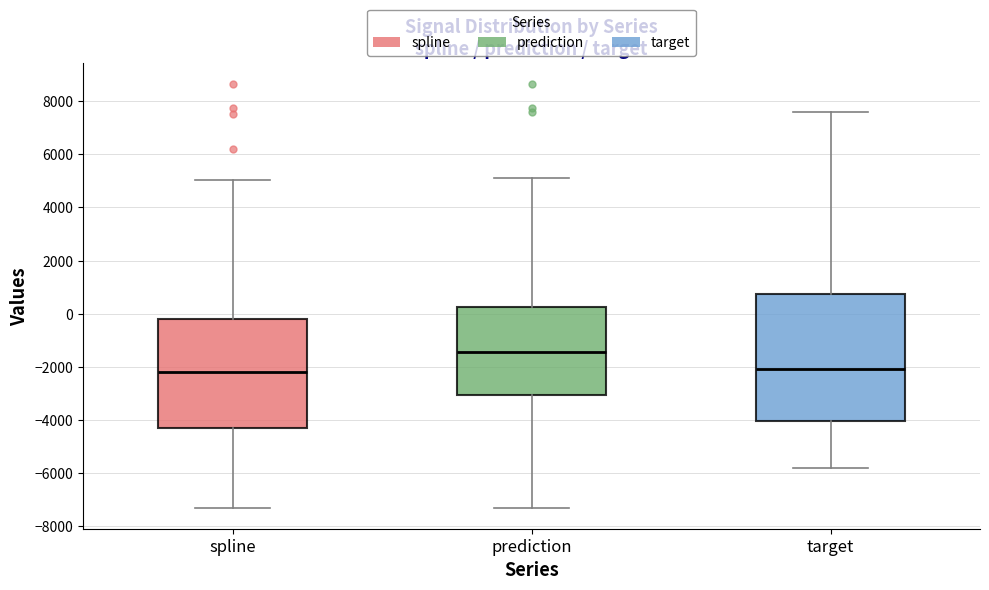

Which box is the tallest, from its lower edge to its upper edge?

target